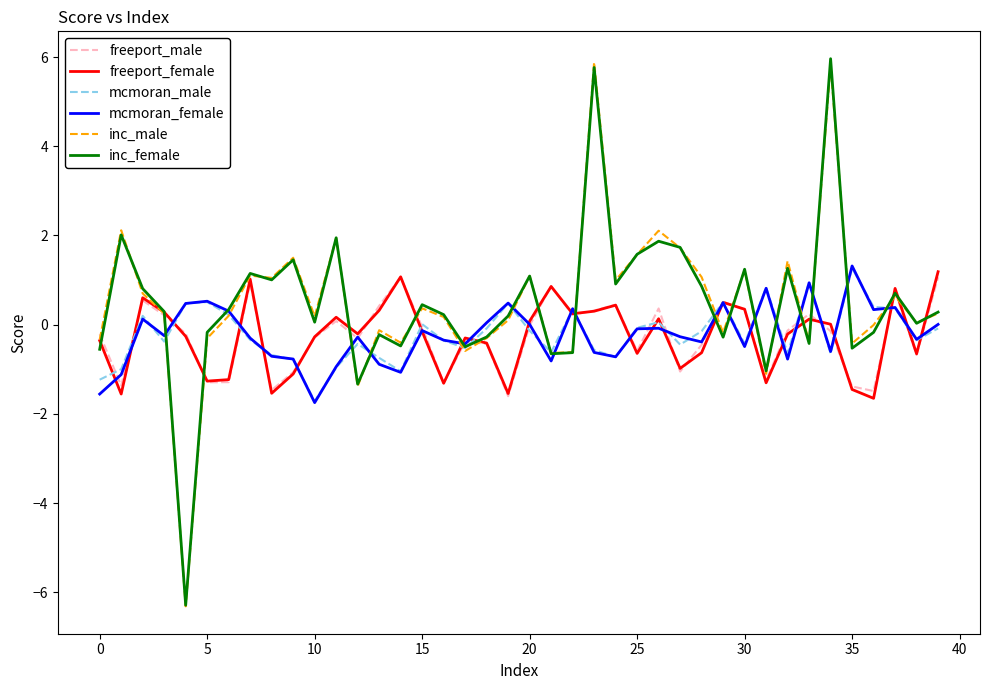

What is the difference between the maximum and minimum values in the inc_female series?

12.3